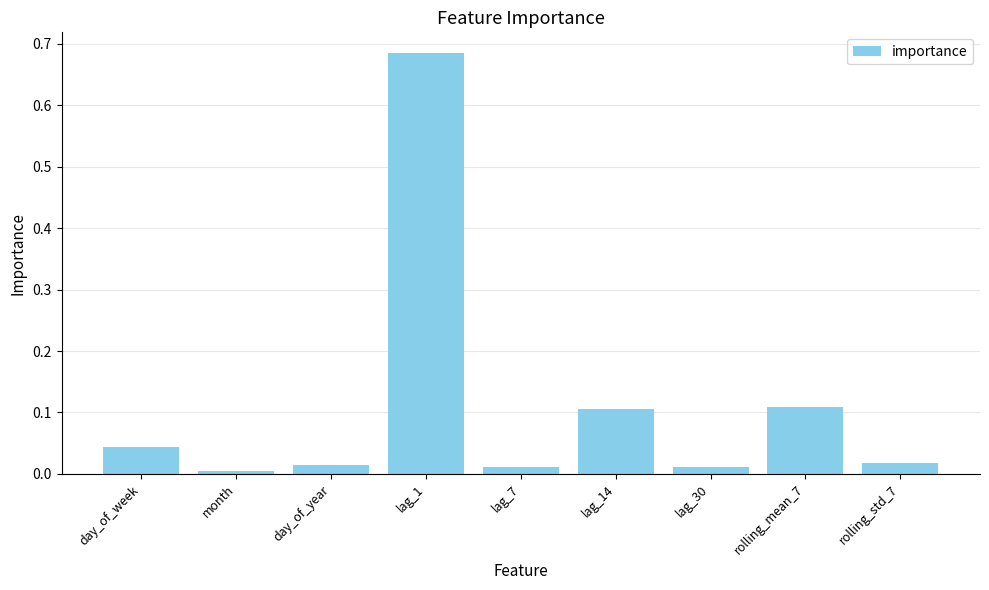

What is the label of the 4th bar from the left?

lag_1